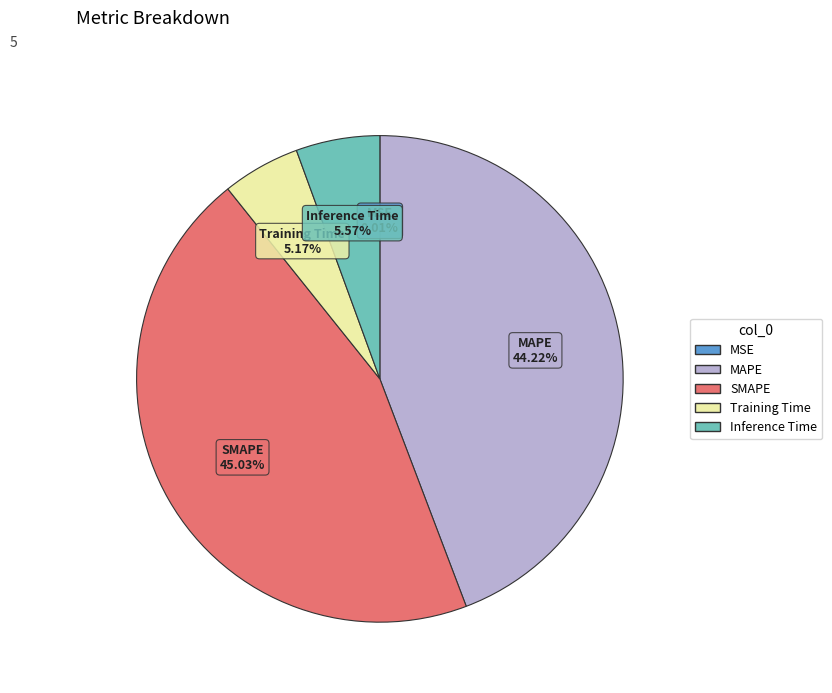

Between SMAPE and MAPE, which is larger?

SMAPE